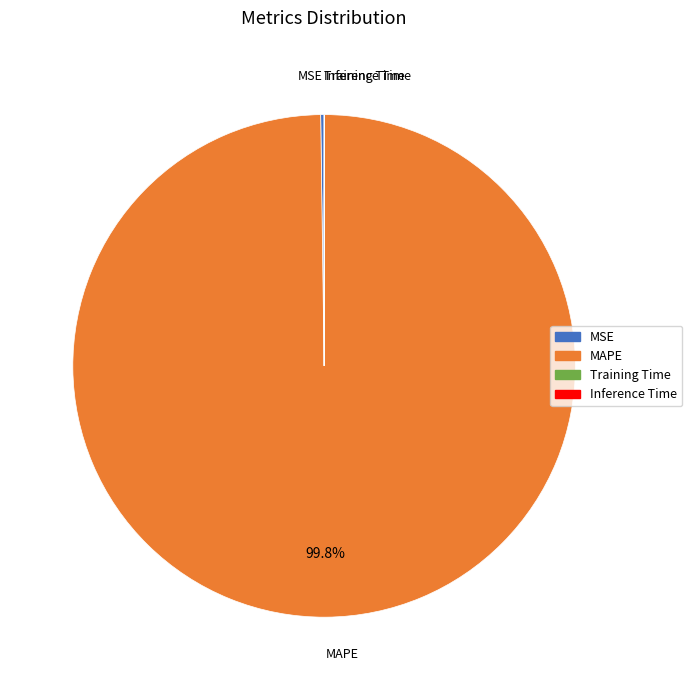

Which slice is the largest?

MAPE